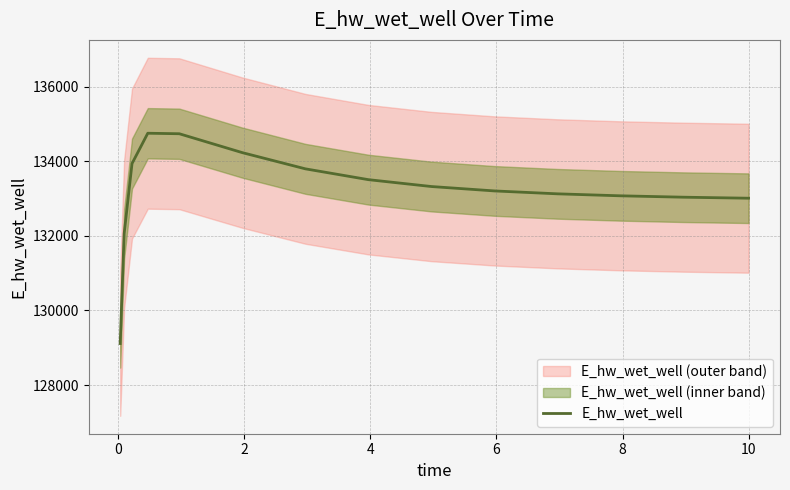

What is the difference between the maximum and minimum values?

5633.4